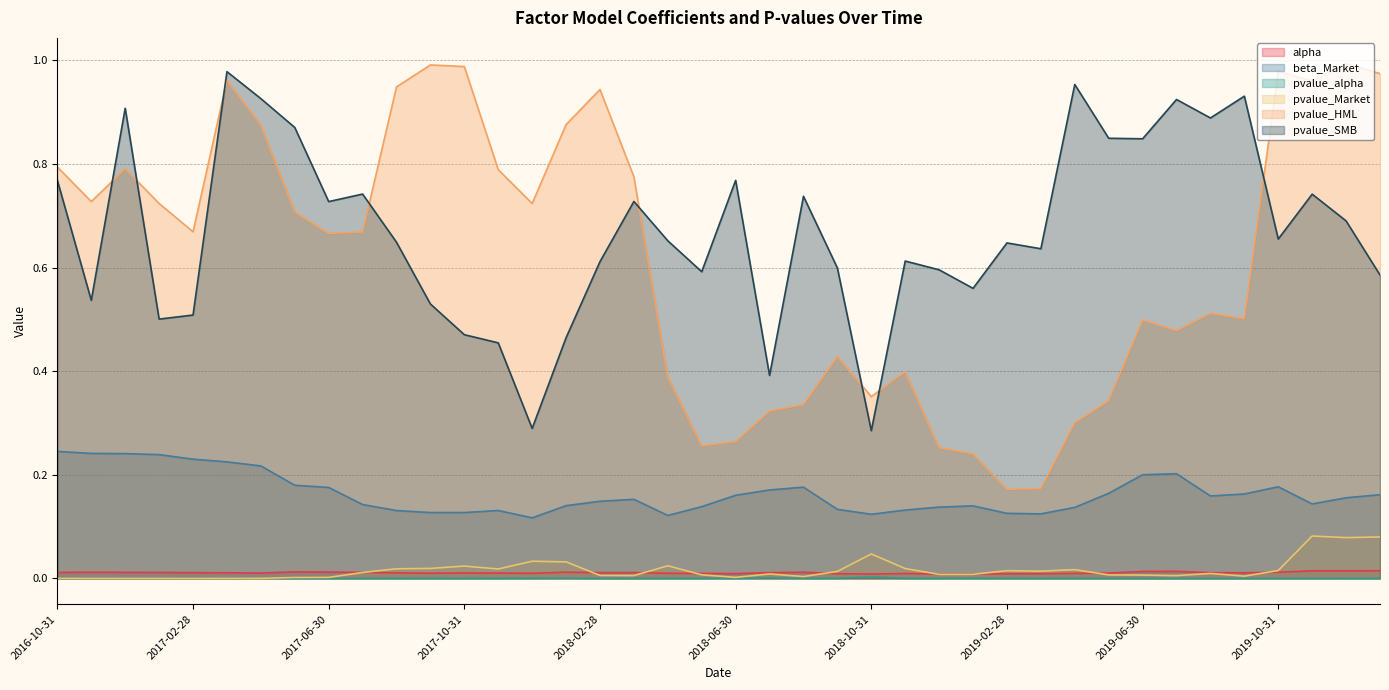

Which series has the largest total across all categories?

pvalue_SMB